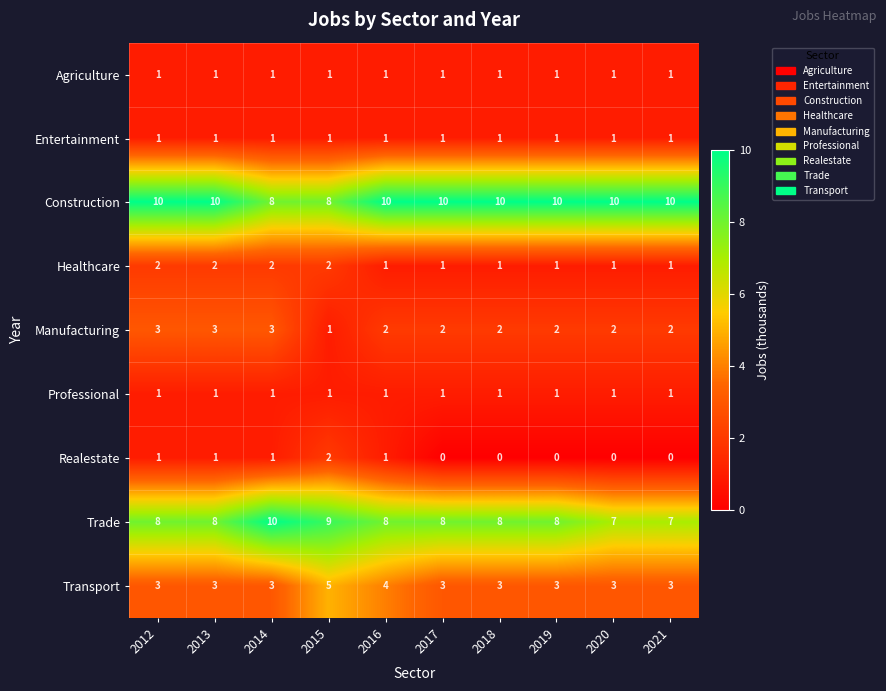

What is the sum of all Realestate values?

6